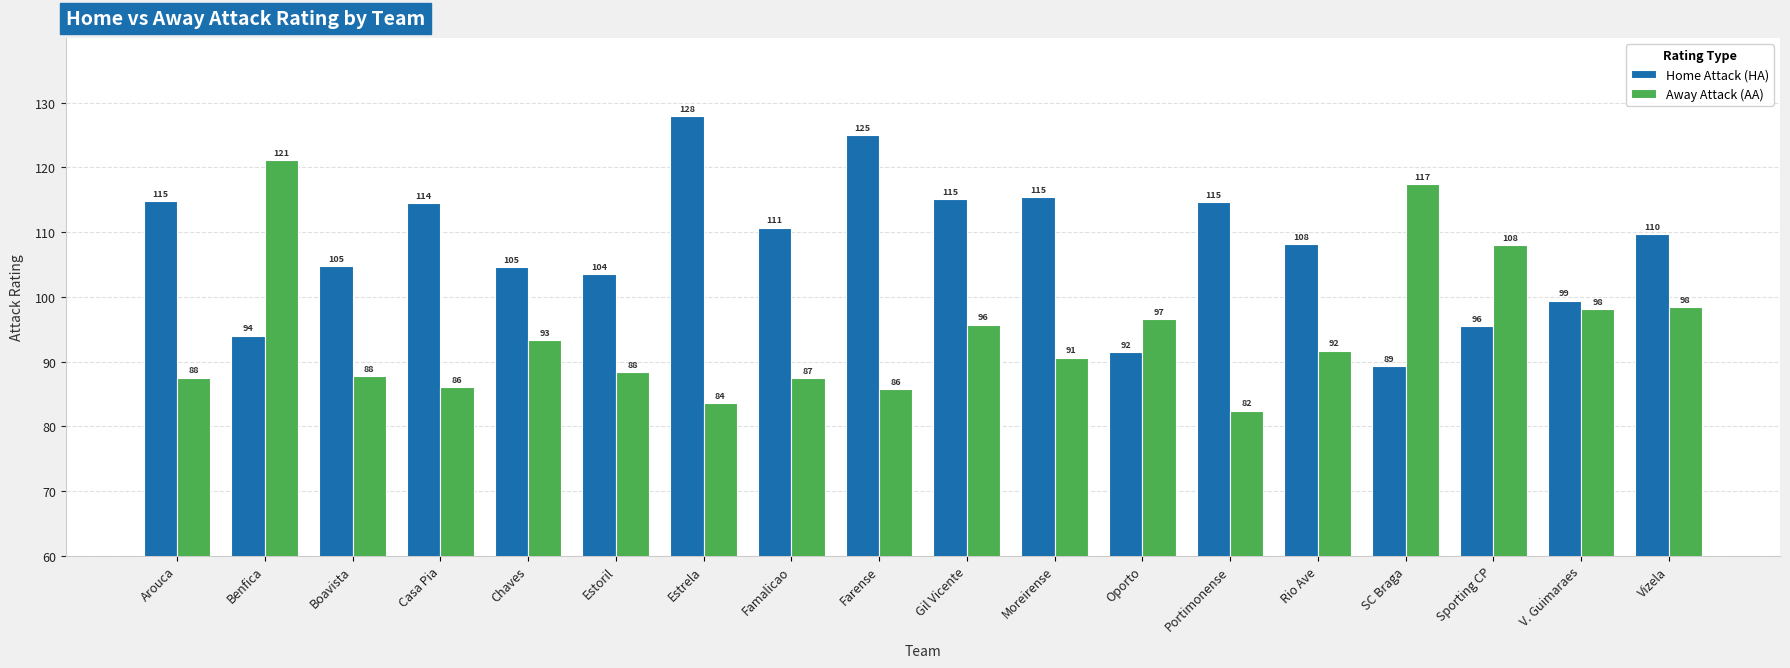

Does the chart contain any negative values?

No